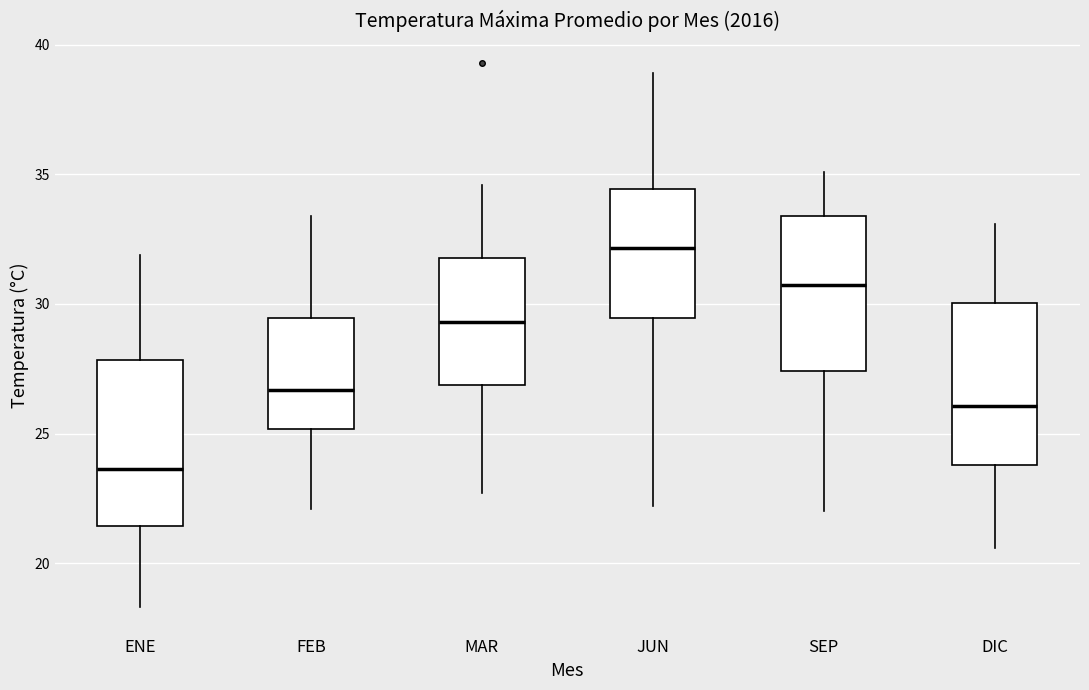

Reading left to right, transcribe this box plot: for each box, give where its median line is, the range the box spans, and where its two whiskers end, as read against the y-axis. The values are not printed on the chart, so give them approximately, as read against the axis.

ENE: median 23.5, box 21.5 to 28.0, whiskers 18.5 to 32.0
FEB: median 26.5, box 25.0 to 29.5, whiskers 22.0 to 33.5
MAR: median 29.5, box 27.0 to 32.0, whiskers 22.5 to 34.5
JUN: median 32.0, box 29.5 to 34.5, whiskers 22.0 to 39.0
SEP: median 31.0, box 27.5 to 33.5, whiskers 22.0 to 35.0
DIC: median 26.0, box 24.0 to 30.0, whiskers 20.5 to 33.0